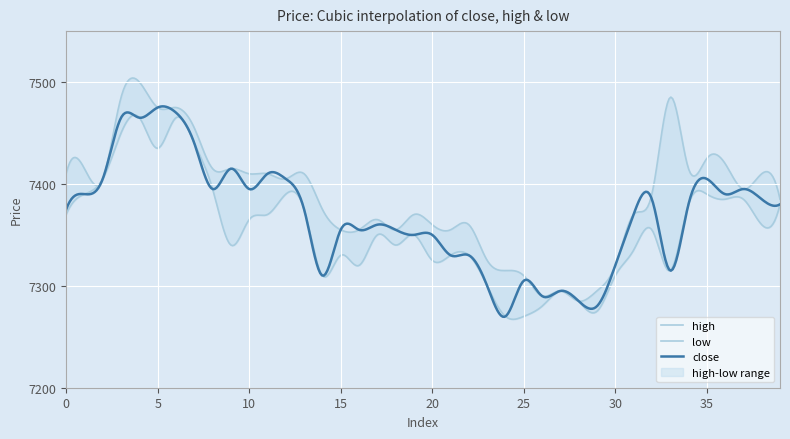

Read the high value at 18.

7355